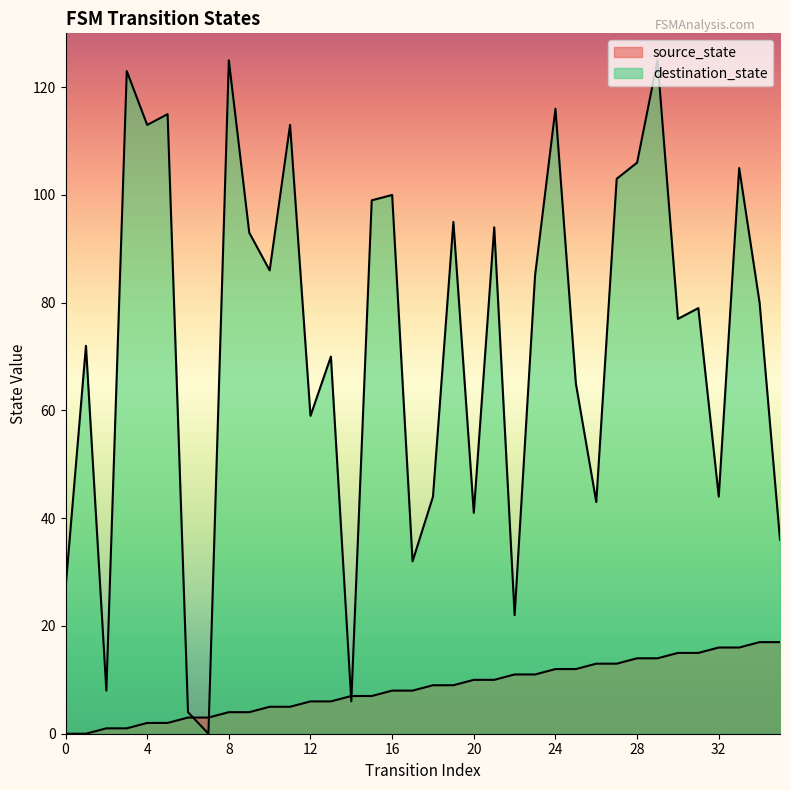

What is the sum of the destination_state values at 7 and 28?

106